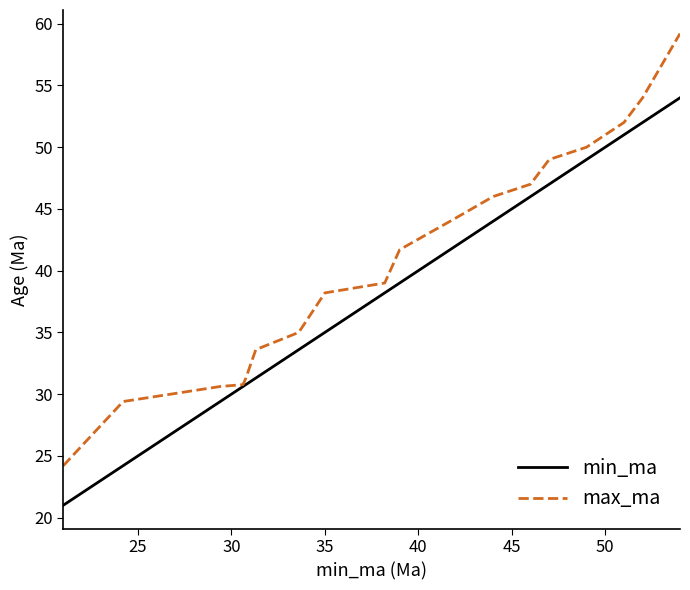

Rank the series by their average value, from highest to lowest.

max_ma, min_ma